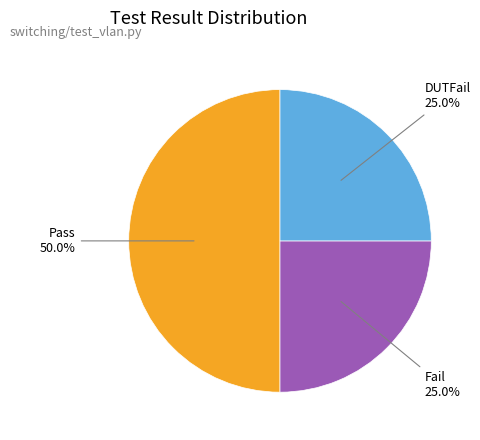

How many segments does this pie chart have?

3